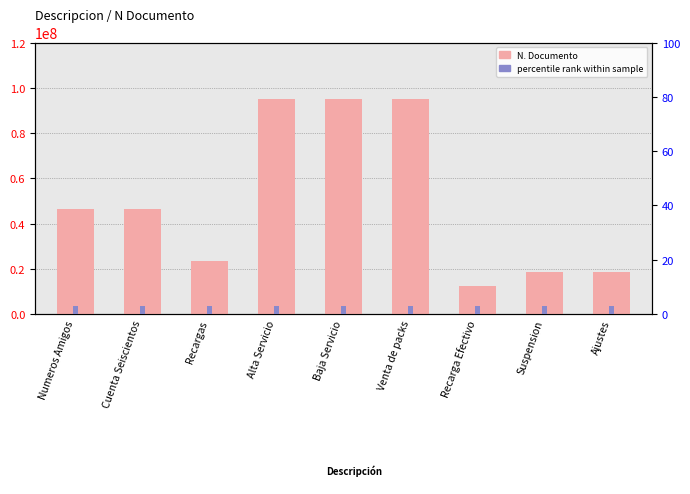

Which series has the largest range (max minus min)?

N. Documento